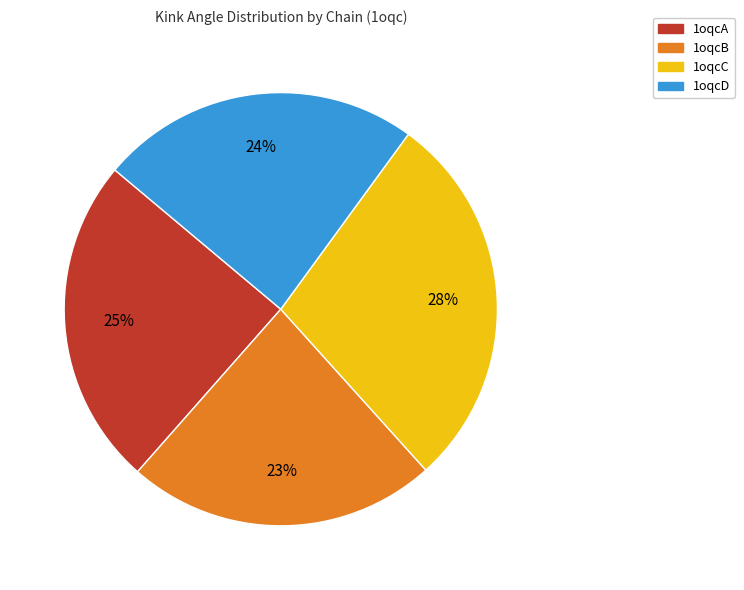

To the nearest percent, what portion does 1oqcD represent?

24%